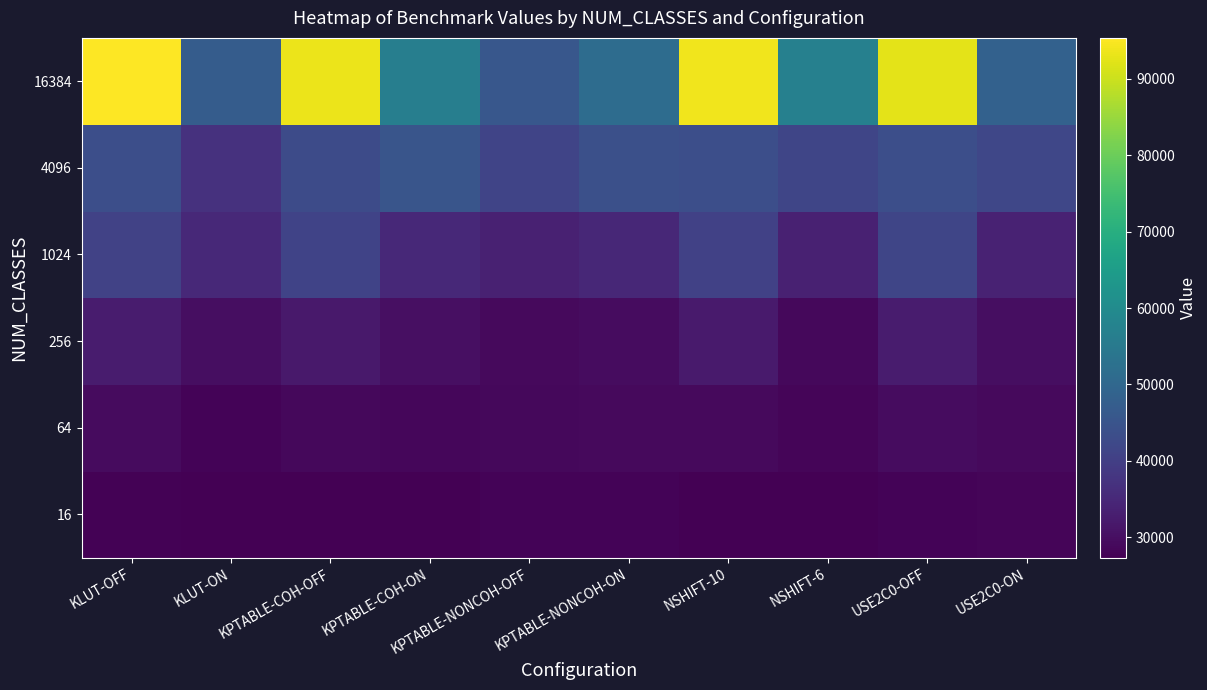

Reading left to right, extract all data points from this chart.

16: KLUT-OFF=27815.5	KLUT-ON=27340.8	KPTABLE-COH-OFF=27320.1	KPTABLE-COH-ON=27496.9	KPTABLE-NONCOH-OFF=27858.8	KPTABLE-NONCOH-ON=28055.3	NSHIFT-10=27552.7	NSHIFT-6=27542.9	USE2C0-OFF=27938.1	USE2C0-ON=28152.2
64: KLUT-OFF=29184.4	KLUT-ON=27873.6	KPTABLE-COH-OFF=28824.8	KPTABLE-COH-ON=28498.8	KPTABLE-NONCOH-OFF=28700.2	KPTABLE-NONCOH-ON=28985.0	NSHIFT-10=28970.1	NSHIFT-6=28164.9	USE2C0-OFF=29507.7	USE2C0-ON=28928.1
256: KLUT-OFF=32518.3	KLUT-ON=29788.1	KPTABLE-COH-OFF=32055.4	KPTABLE-COH-ON=30121.2	KPTABLE-NONCOH-OFF=29159.8	KPTABLE-NONCOH-ON=29607.2	NSHIFT-10=32185.2	NSHIFT-6=28651.1	USE2C0-OFF=32493.8	USE2C0-ON=29845.4
1024: KLUT-OFF=40822.1	KLUT-ON=35216.4	KPTABLE-COH-OFF=40941.9	KPTABLE-COH-ON=35155.2	KPTABLE-NONCOH-OFF=33615.6	KPTABLE-NONCOH-ON=34825.6	NSHIFT-10=40548.6	NSHIFT-6=33435.6	USE2C0-OFF=41455.9	USE2C0-ON=33922.7
4096: KLUT-OFF=43618.1	KLUT-ON=37136.6	KPTABLE-COH-OFF=42863.1	KPTABLE-COH-ON=45375.4	KPTABLE-NONCOH-OFF=41351.8	KPTABLE-NONCOH-ON=43946.2	NSHIFT-10=43540.4	NSHIFT-6=41539.0	USE2C0-OFF=43783.7	USE2C0-ON=41835.7
16384: KLUT-OFF=95352.3	KLUT-ON=47082.6	KPTABLE-COH-OFF=93241.4	KPTABLE-COH-ON=56431.9	KPTABLE-NONCOH-OFF=45789.9	KPTABLE-NONCOH-ON=51369.7	NSHIFT-10=93765.6	NSHIFT-6=57011.4	USE2C0-OFF=92589.5	USE2C0-ON=48414.1